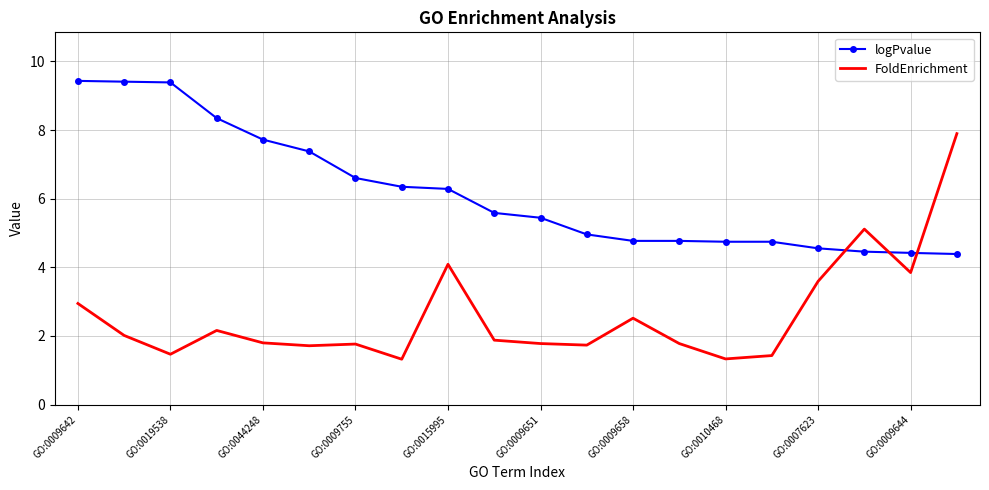

Which series has the widest spread of values?

FoldEnrichment